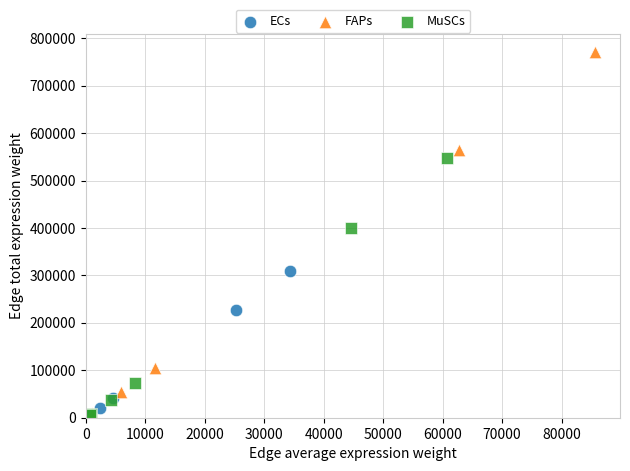

Which series has the largest Y range (max minus min)?

FAPs